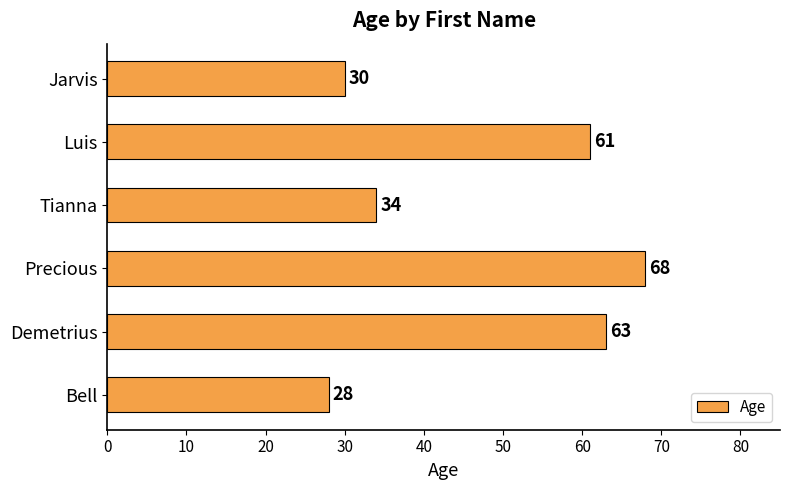

What is the average value?

47